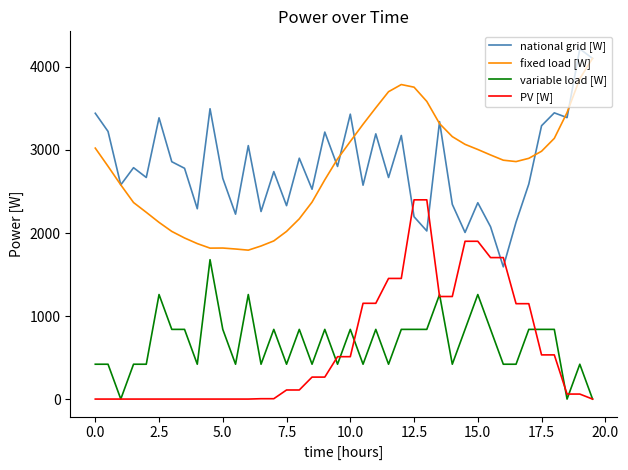

True or false: national grid [W] has more than 0 interior local peaks.

True